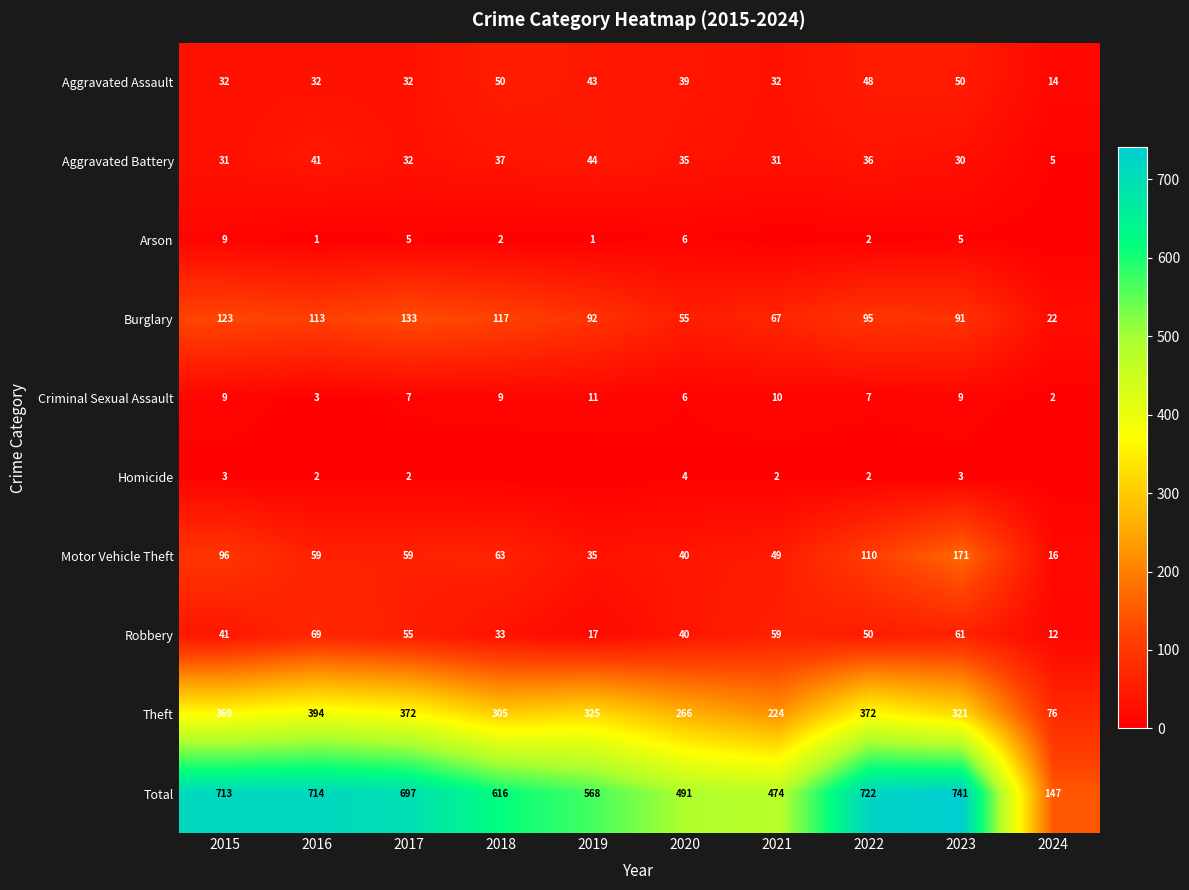

What is the spread (max minus min) of values at 2024?

147